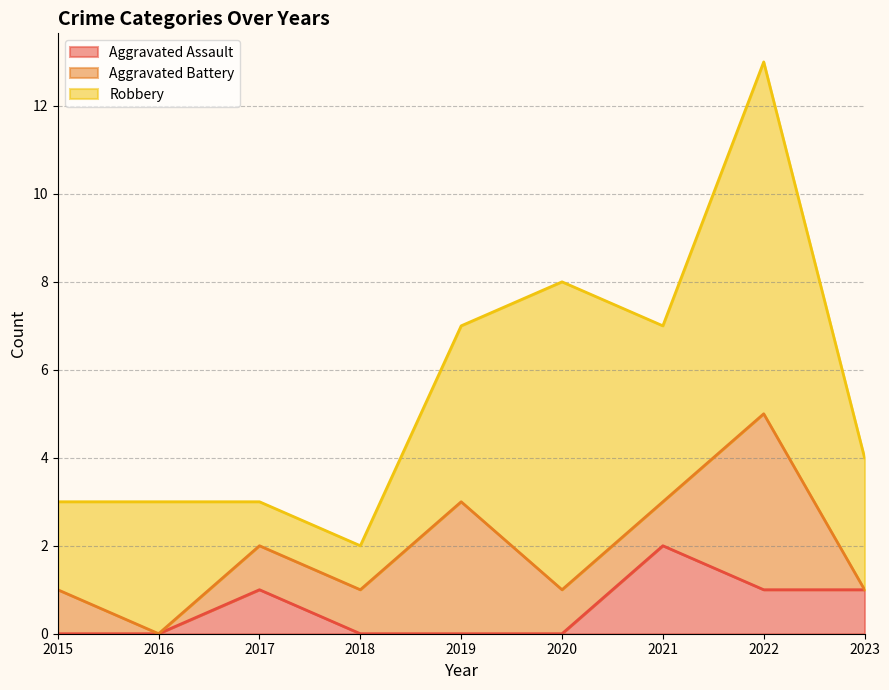

At how many categories does at least one series exceed 1?

7